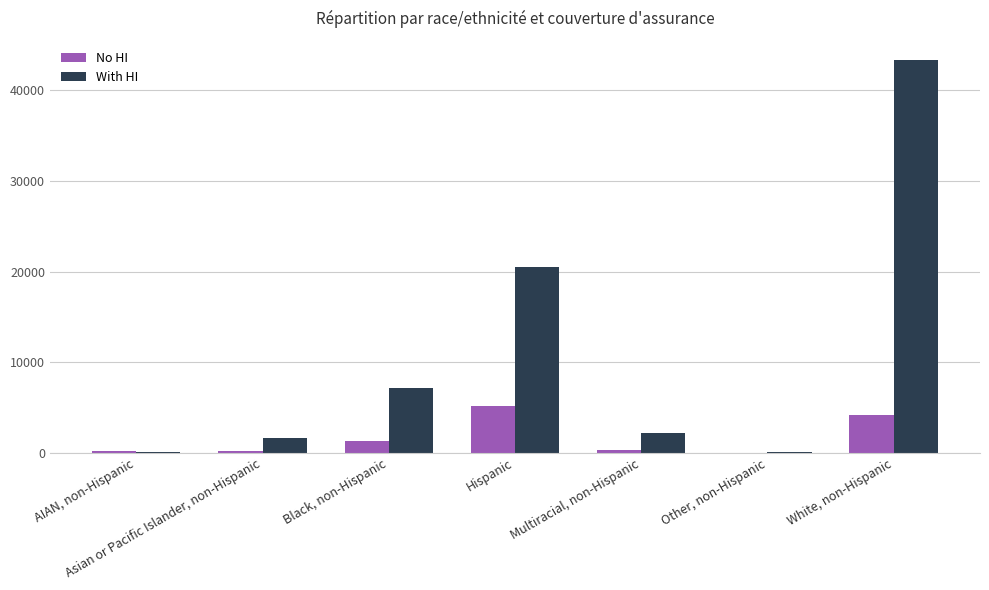

Which label corresponds to the largest value in the chart?

White, non-Hispanic